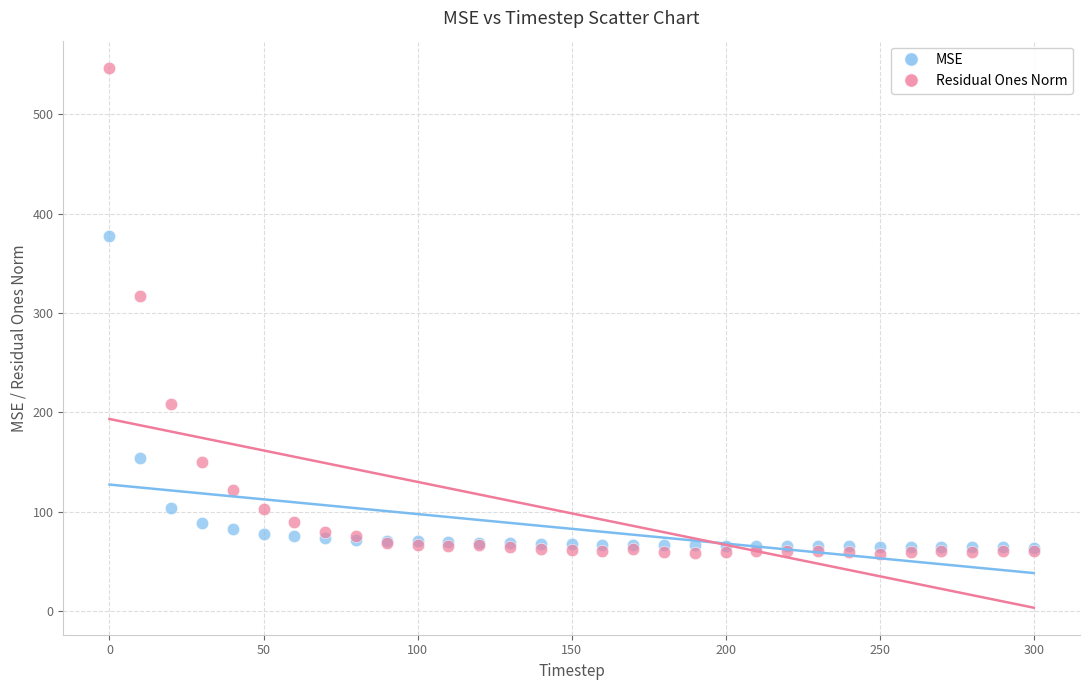

What are all the series names shown in the legend?

MSE, Residual Ones Norm